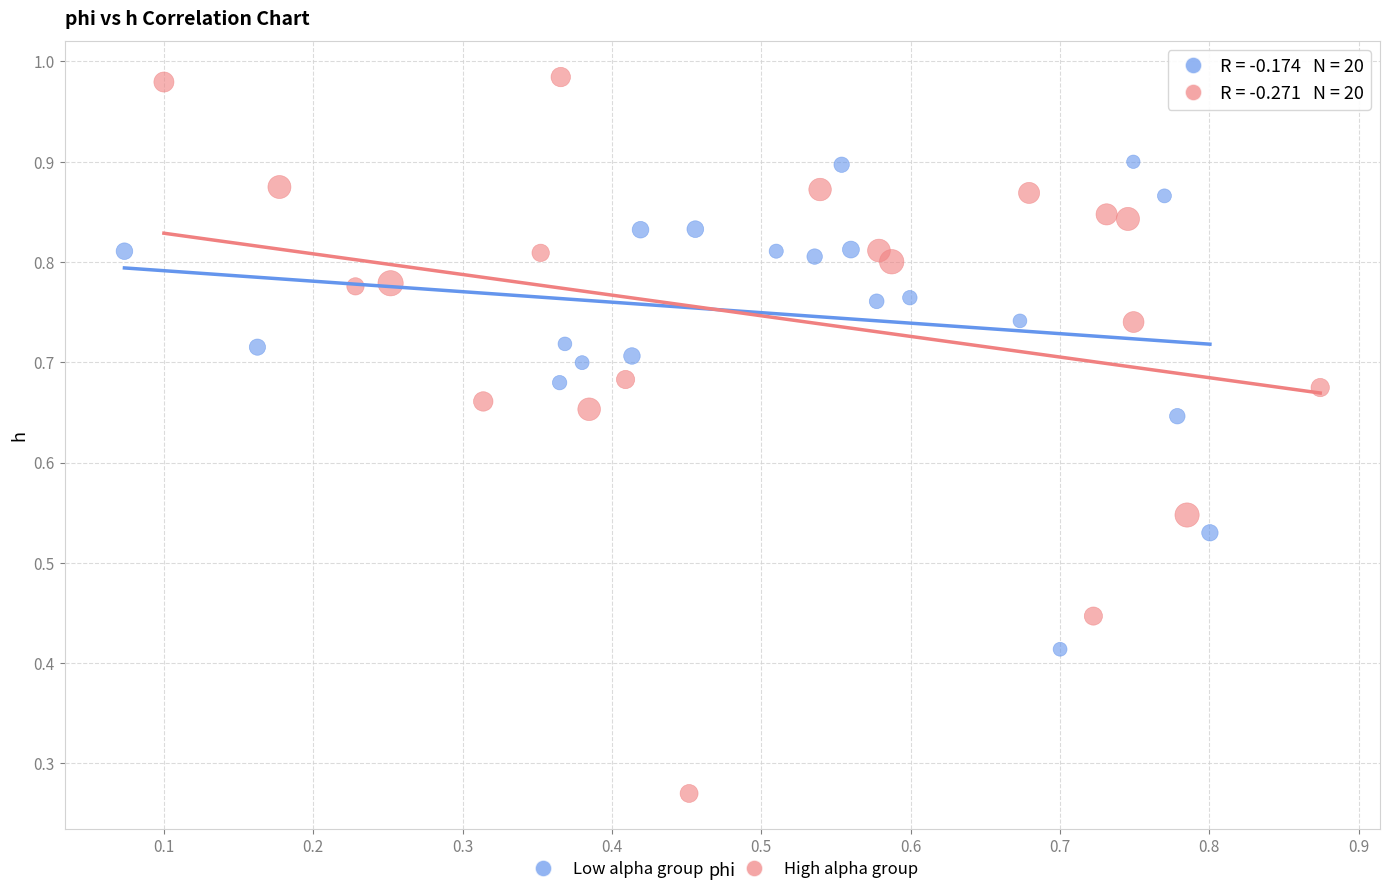

Which series contains the lowest Y value?

High alpha group